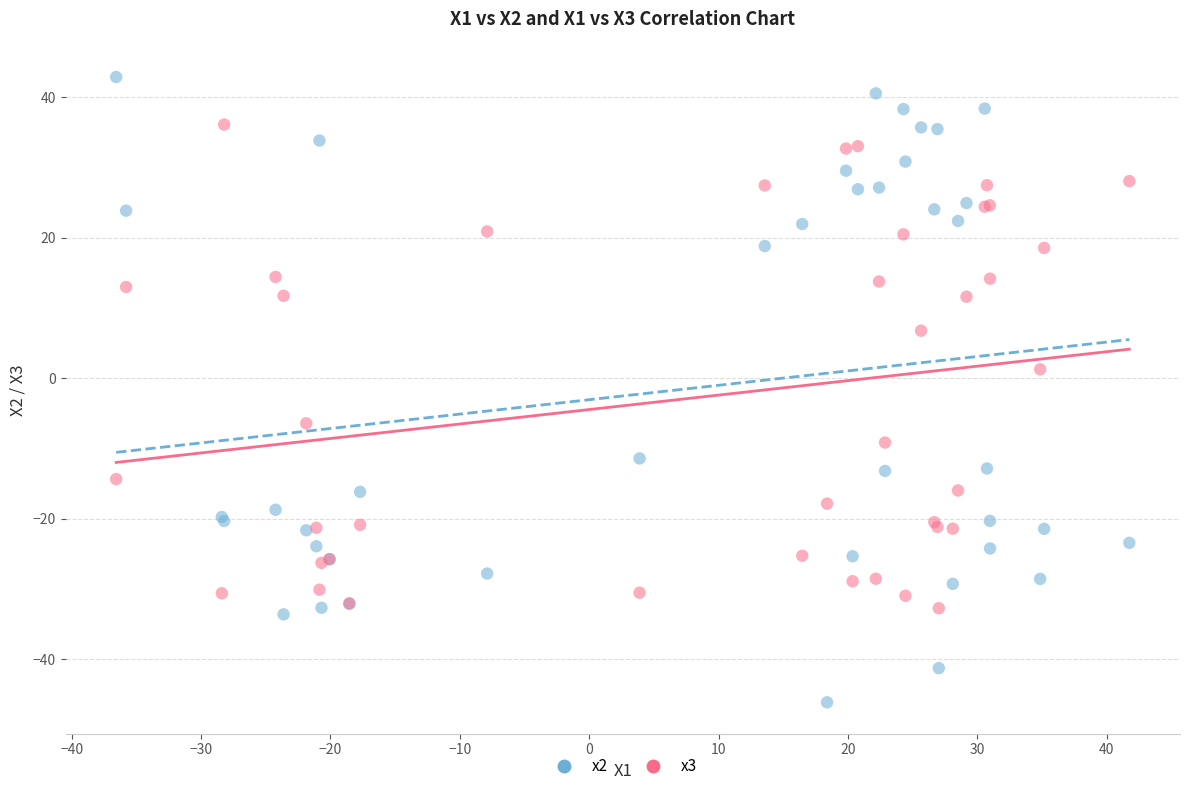

What is the X range (max minus min) for the scatter plot?

78.3